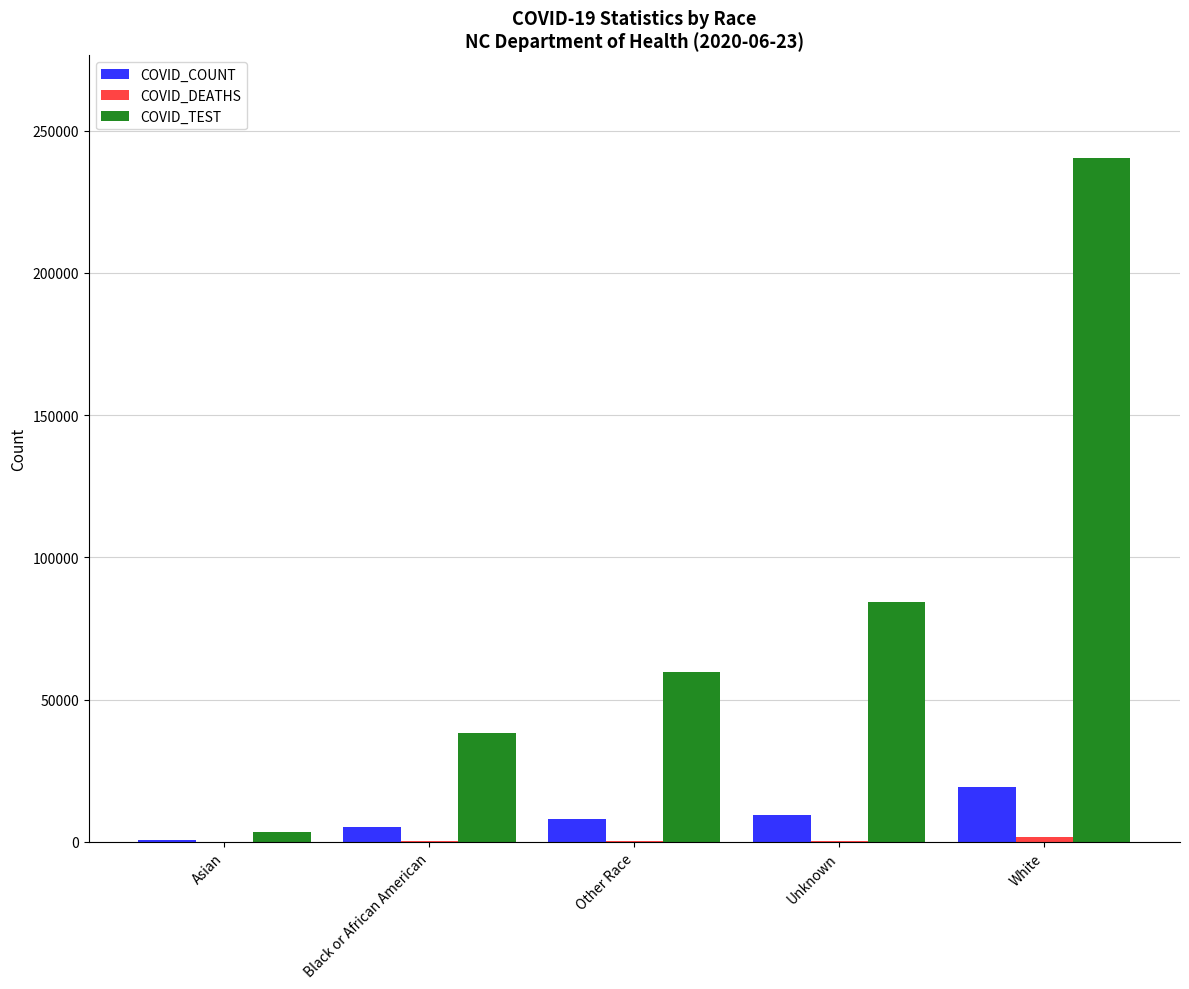

Between Asian and Black or African American, which series saw the biggest shift?

COVID_TEST